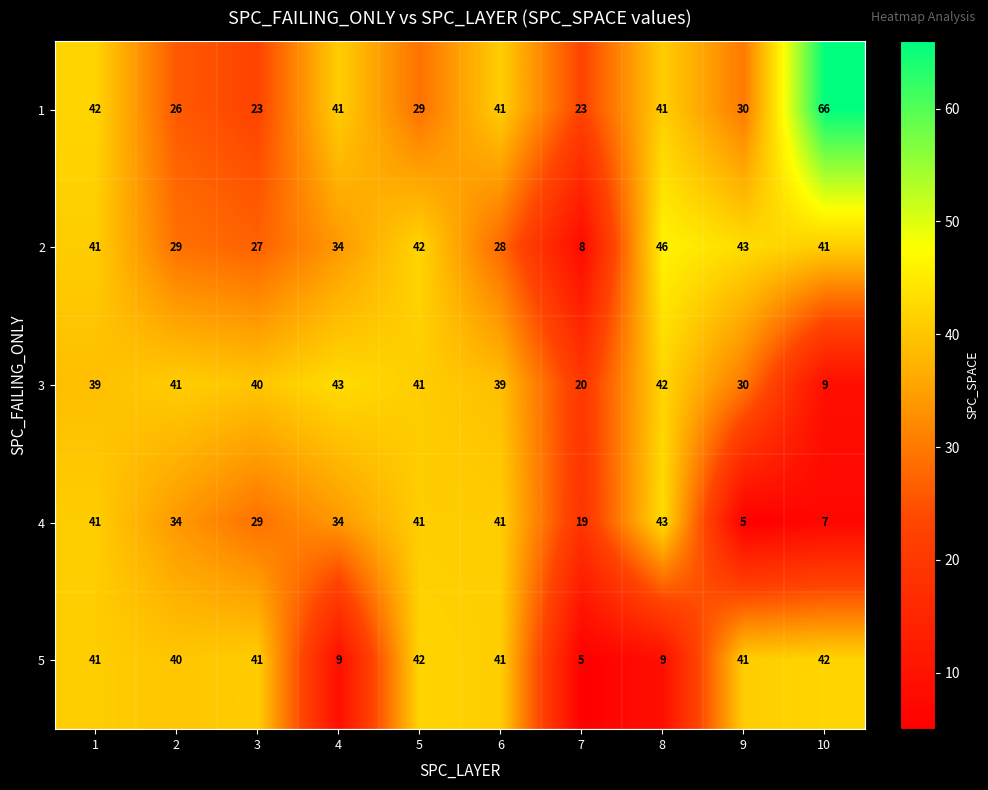

At 7, list the series in order from smallest to largest.

5, 2, 4, 3, 1